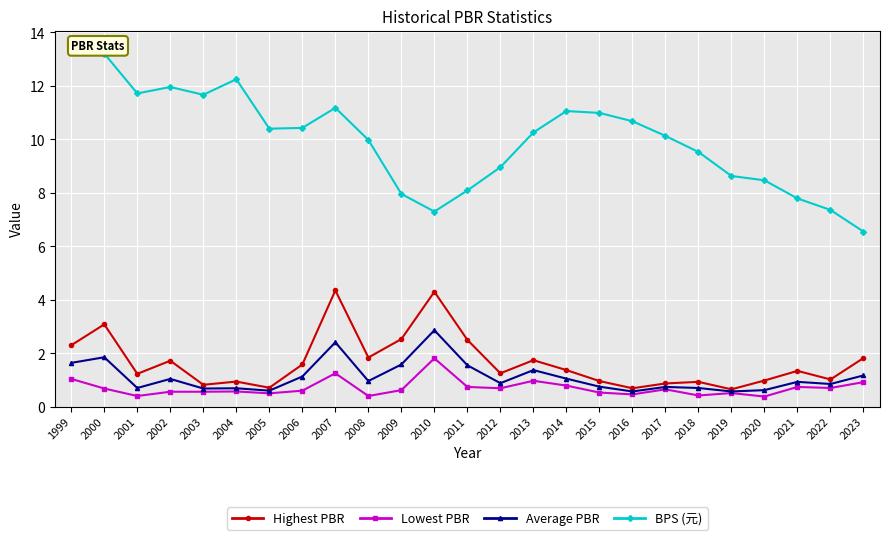

Which has a higher value, 2012 or 2000?

2000